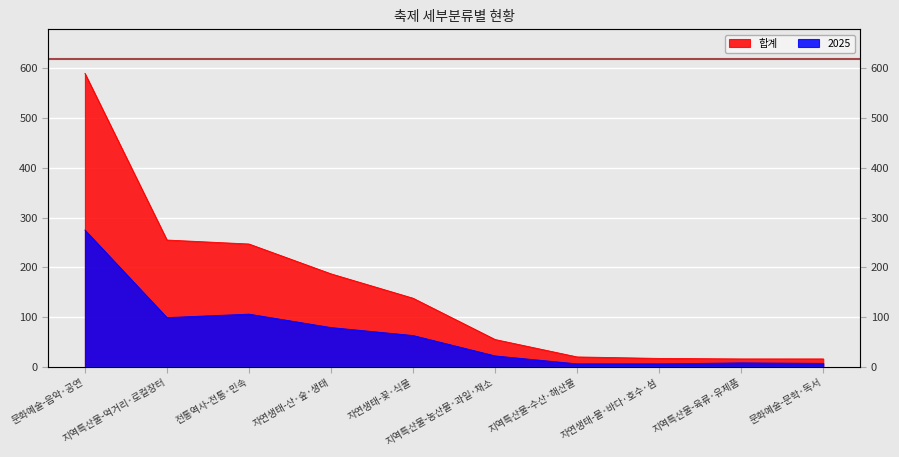

What is the difference between the highest and lowest values at 지역특산물-육류·유제품?

8